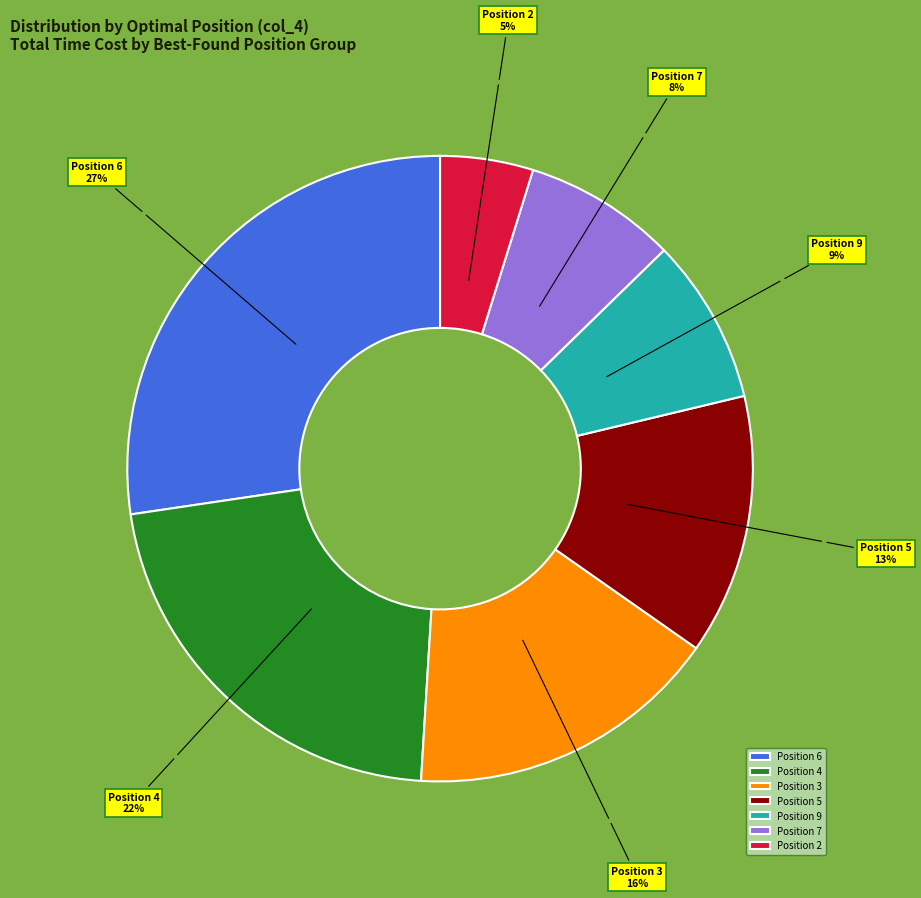

Which slice is the largest?

Position 6